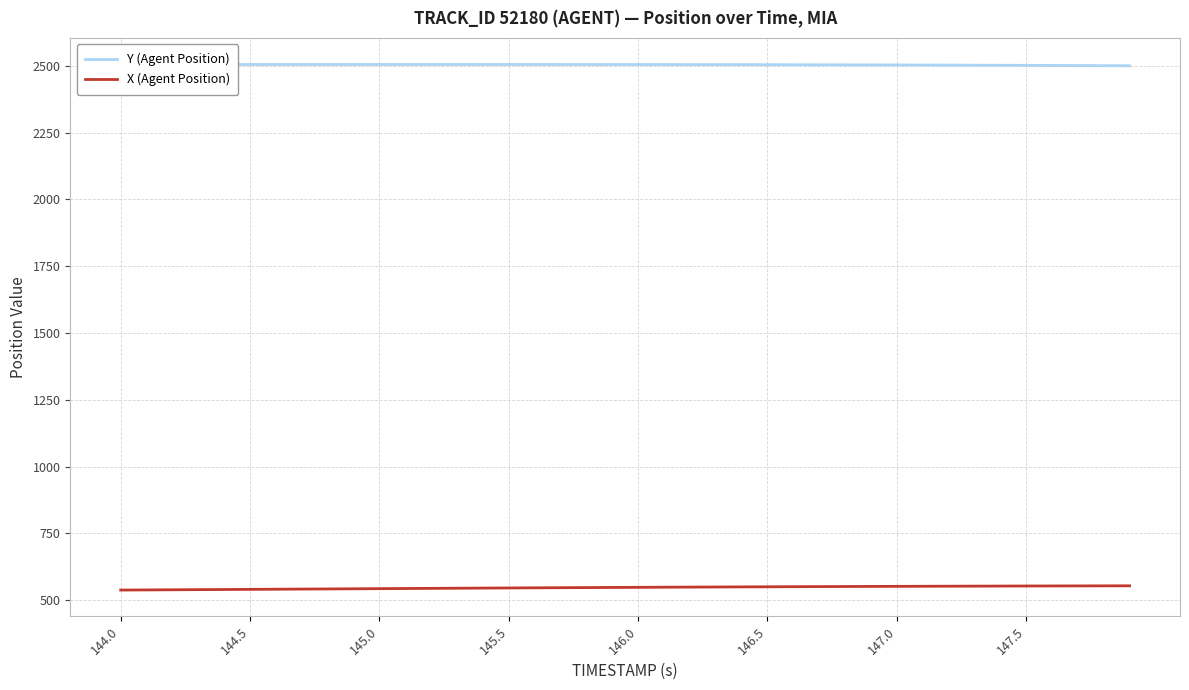

True or false: Y (Agent Position) and X (Agent Position) intersect in this chart.

False